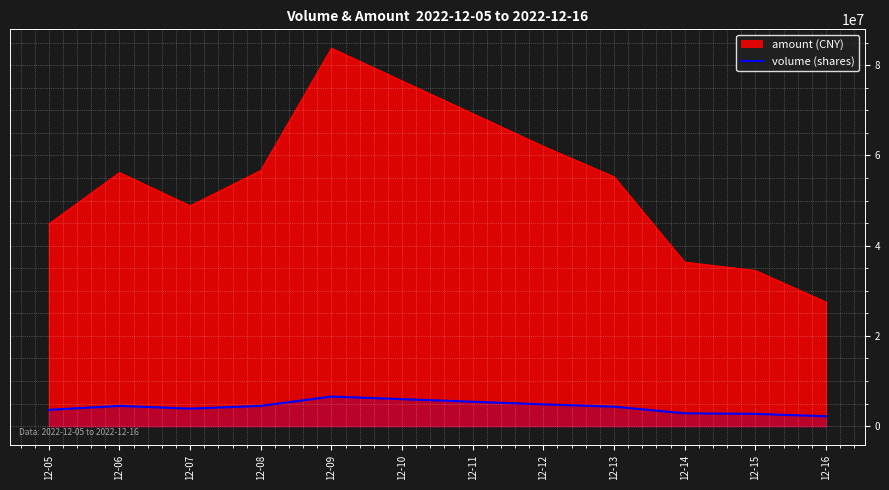

True or false: the data shows 3875660 at 12-07.

True